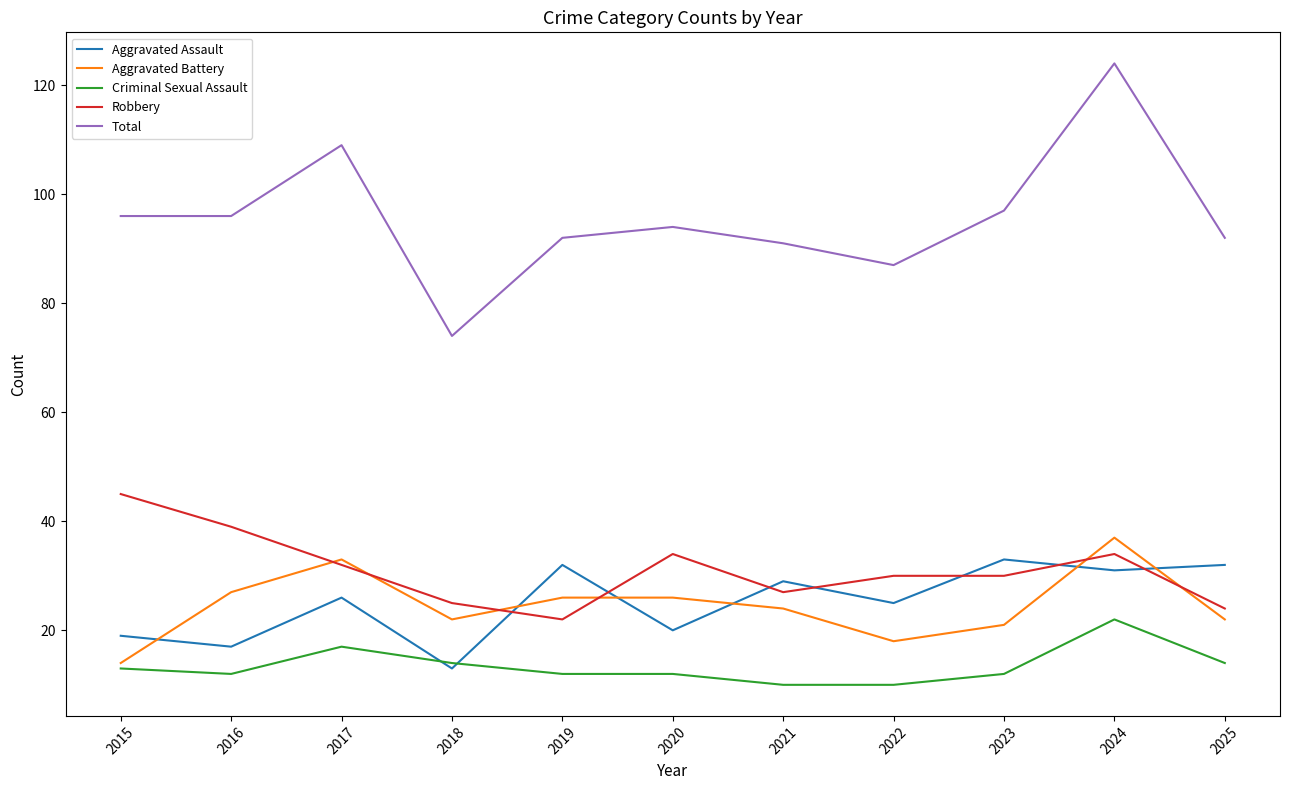

What is the spread (max minus min) of values at 2015?

83